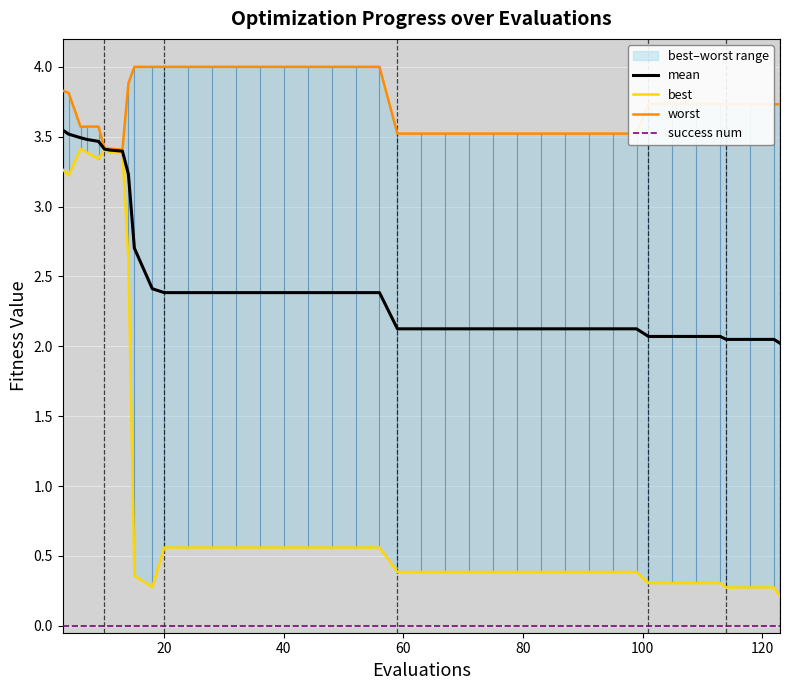

True or false: success num and mean intersect in this chart.

False